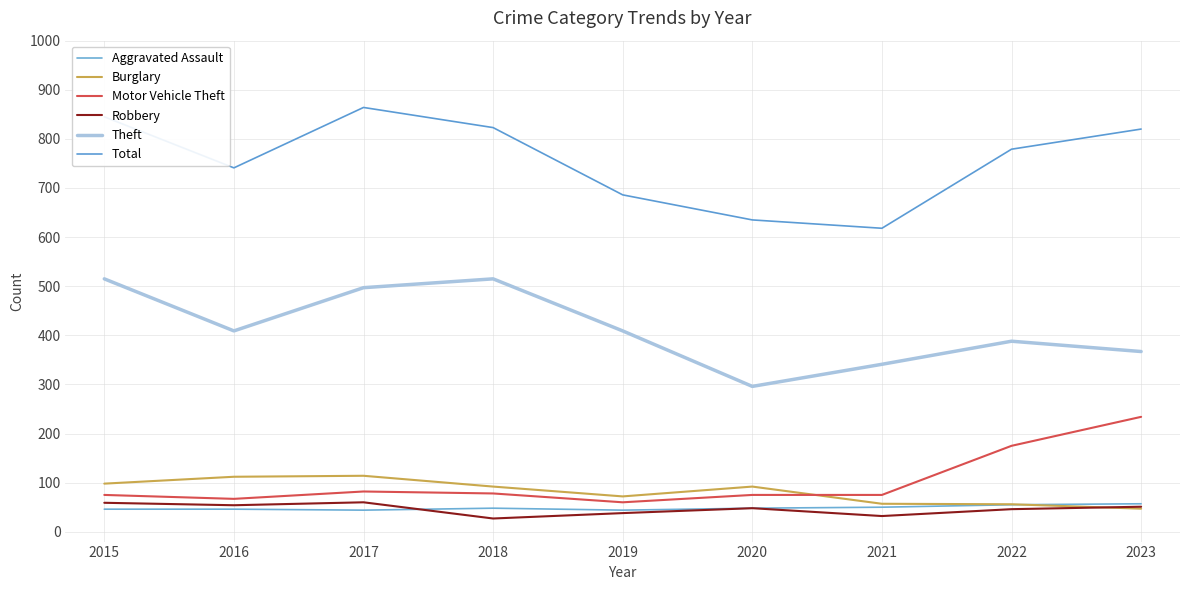

Reading left to right, what are all the values shown in this chart?

Aggravated Assault: 2015=46	2016=46	2017=44	2018=48	2019=44	2020=48	2021=50	2022=55	2023=57
Burglary: 2015=98	2016=112	2017=114	2018=92	2019=72	2020=92	2021=57	2022=56	2023=47
Motor Vehicle Theft: 2015=75	2016=67	2017=82	2018=78	2019=60	2020=75	2021=75	2022=175	2023=234
Robbery: 2015=59	2016=54	2017=60	2018=27	2019=38	2020=48	2021=32	2022=46	2023=51
Theft: 2015=515	2016=409	2017=497	2018=515	2019=409	2020=296	2021=341	2022=388	2023=367
Total: 2015=845	2016=741	2017=864	2018=823	2019=686	2020=635	2021=618	2022=779	2023=820